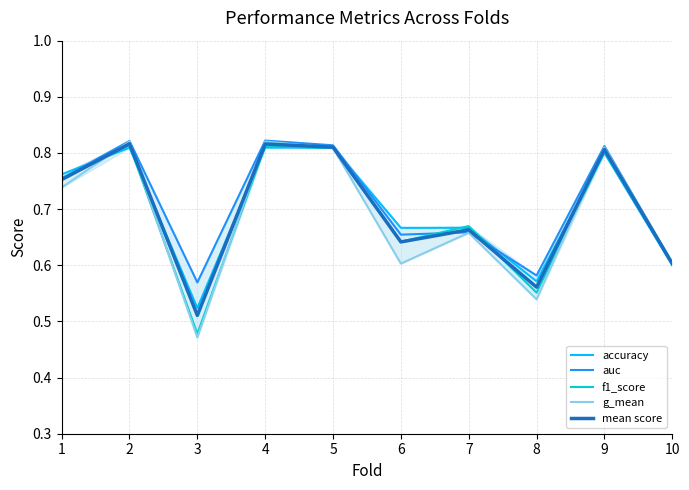

At which category does mean score reach its first local valley?

3